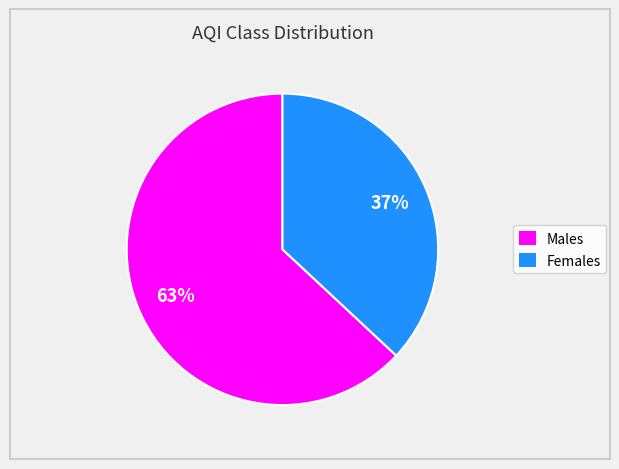

Is there a majority slice in this chart?

Yes